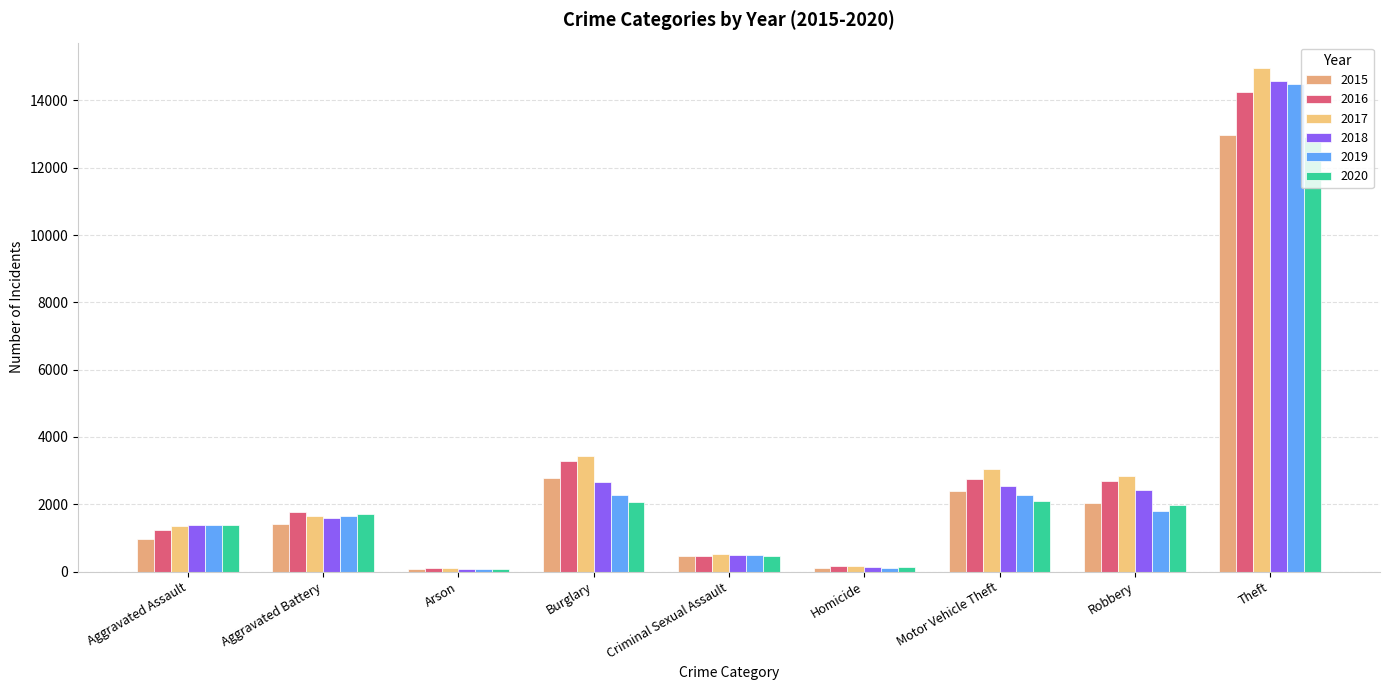

Between Homicide and Aggravated Assault, which is larger?

Aggravated Assault